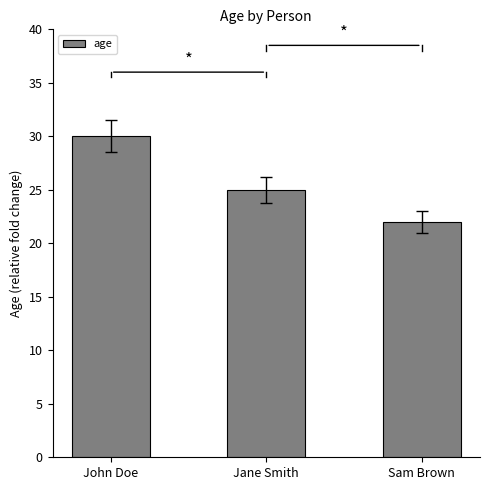

Reading left to right, list all the values displayed in this chart.

30	25	22